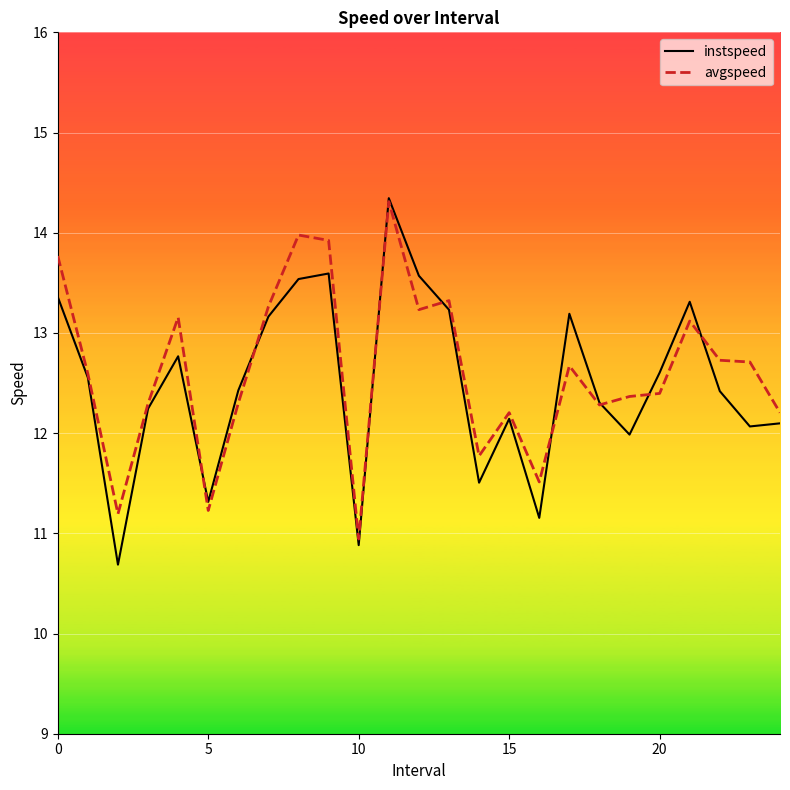

Which series has the widest spread of values?

instspeed